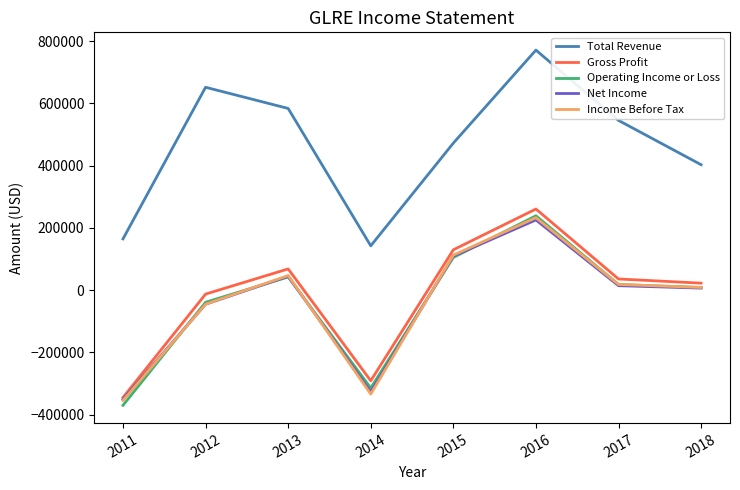

What is the difference between the highest and lowest values at 2013?

541200